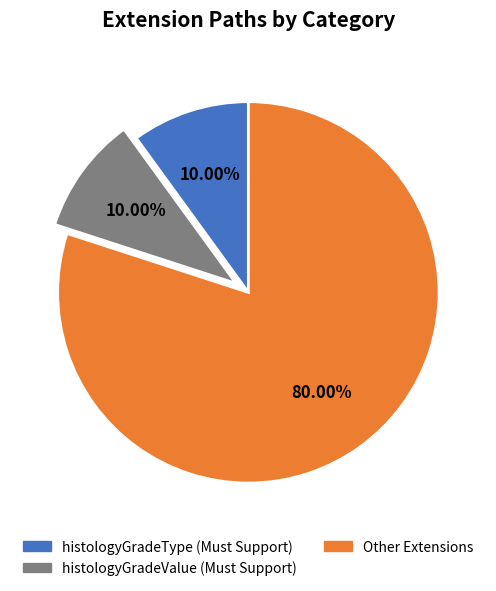

How many slices are in this pie chart?

3